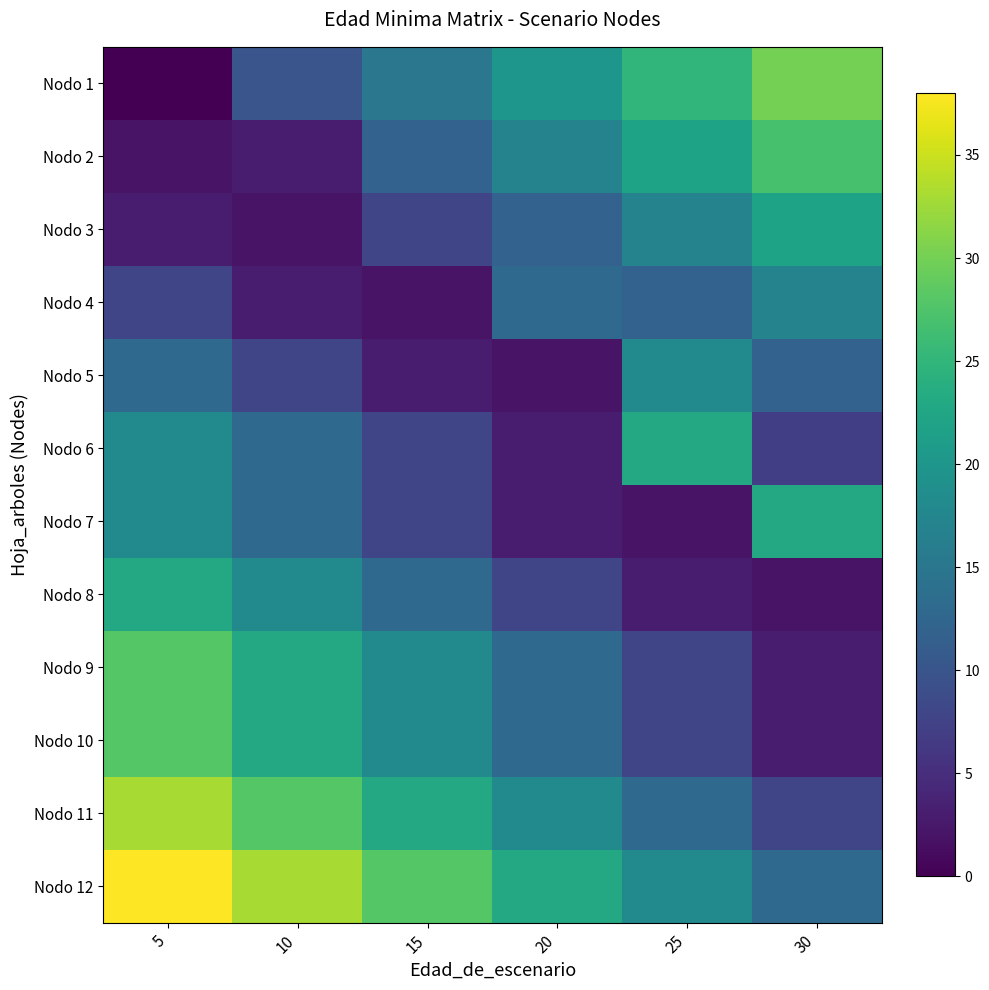

Rank the series by their maximum value, from lowest to highest.

Nodo 4, Nodo 5, Nodo 3, Nodo 6, Nodo 7, Nodo 8, Nodo 2, Nodo 9, Nodo 10, Nodo 1, Nodo 11, Nodo 12